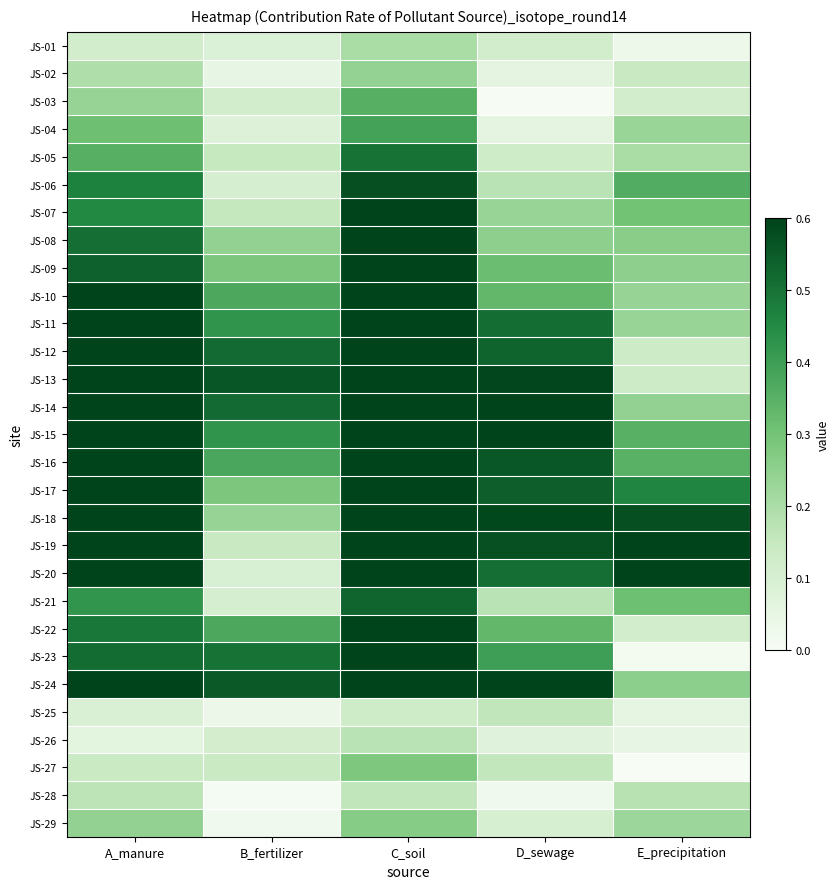

At which category does the chart reach its peak across all series?

C_soil